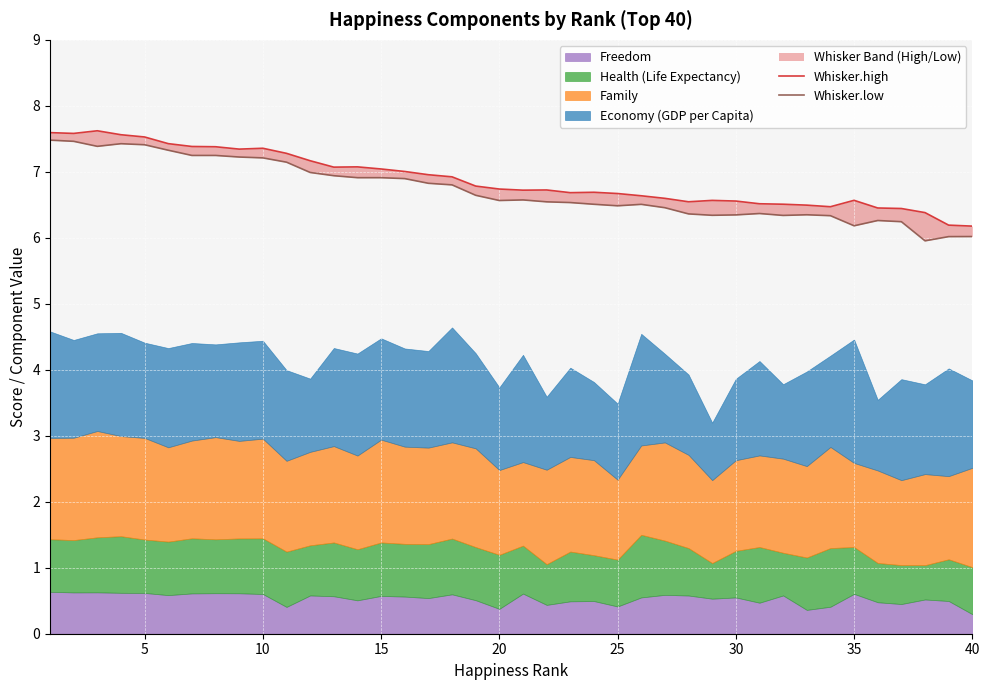

True or false: Whisker.high has more than 0 points higher than both neighbors.

True